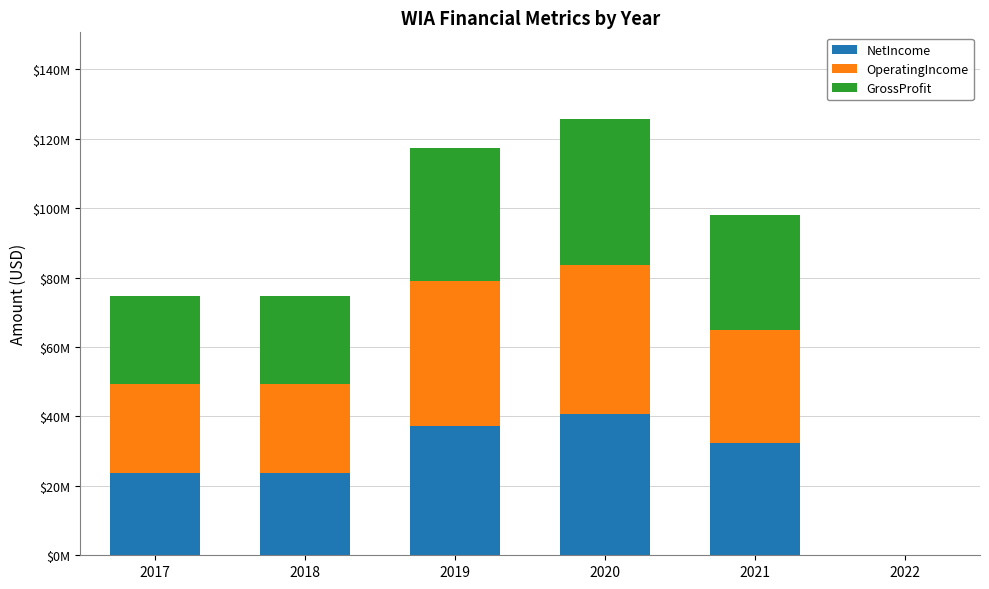

What is the difference between the maximum and minimum values in the OperatingIncome series?

42886477